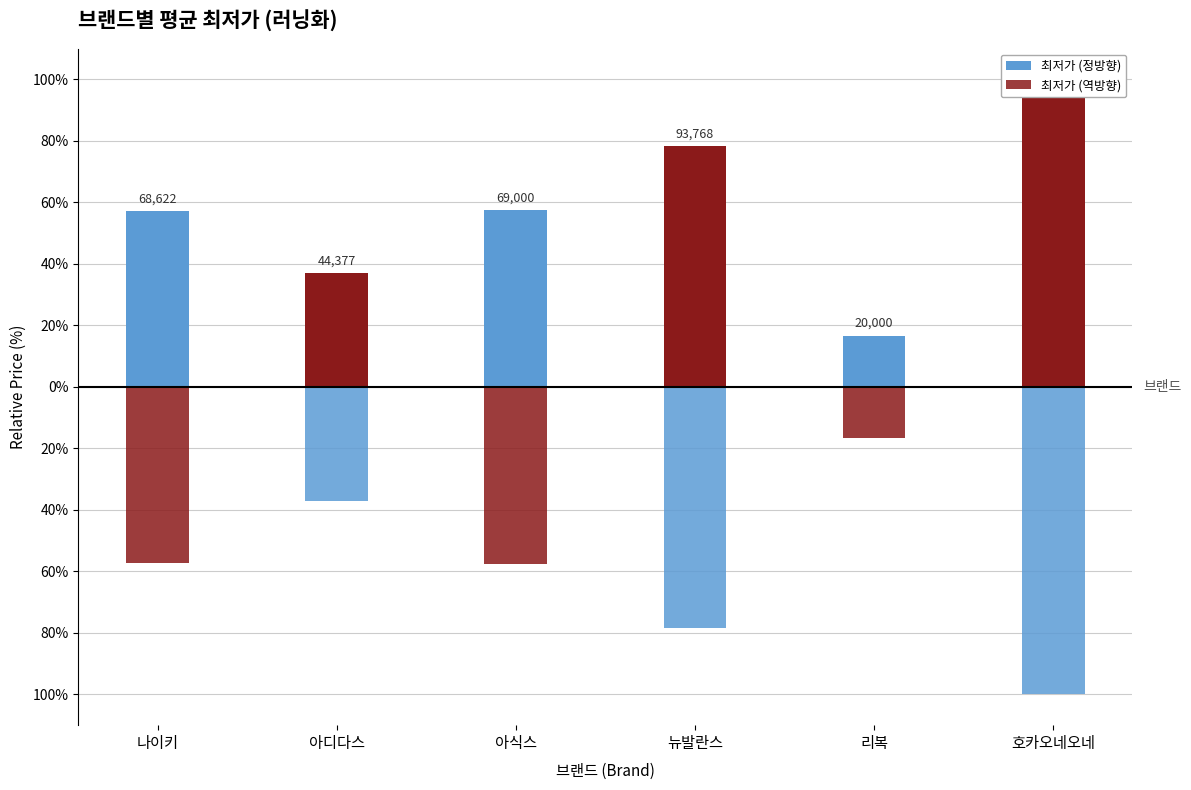

How many data points in 최저가 (정방향) are above 57?

4